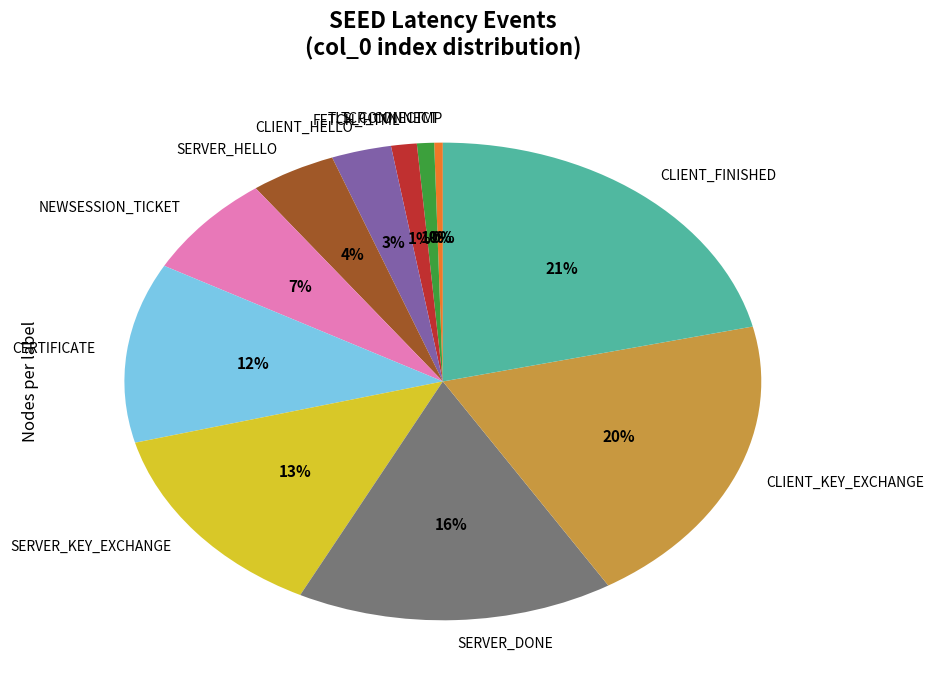

Is it true that SERVER_DONE is 16% of the pie?

True